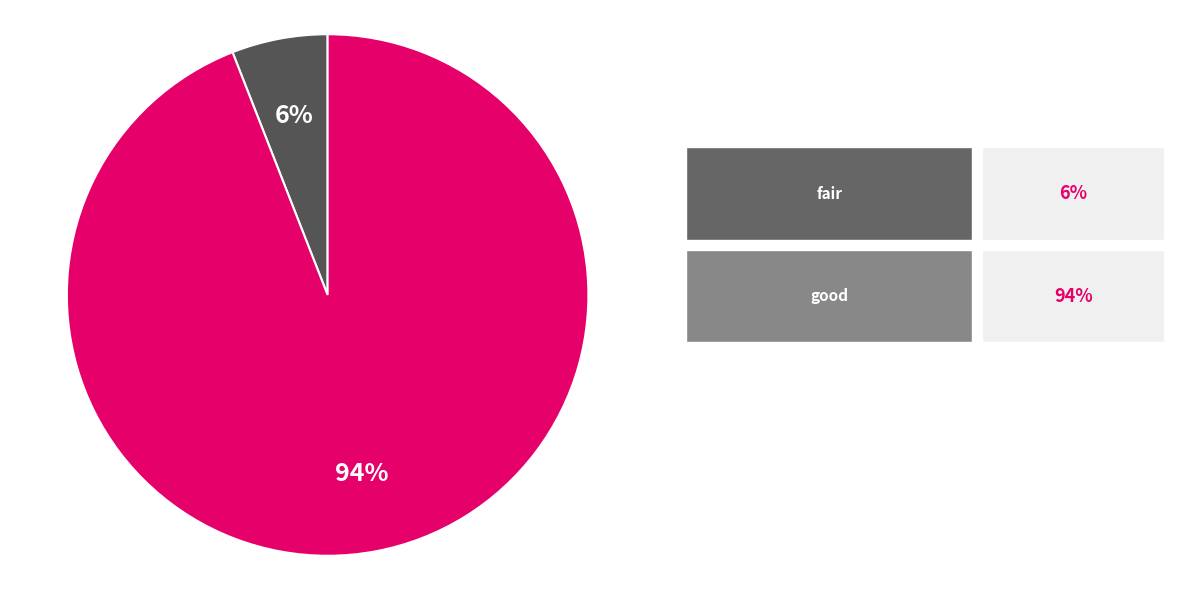

To the nearest percent, what is the difference between the largest and smallest slice percentages?

88%